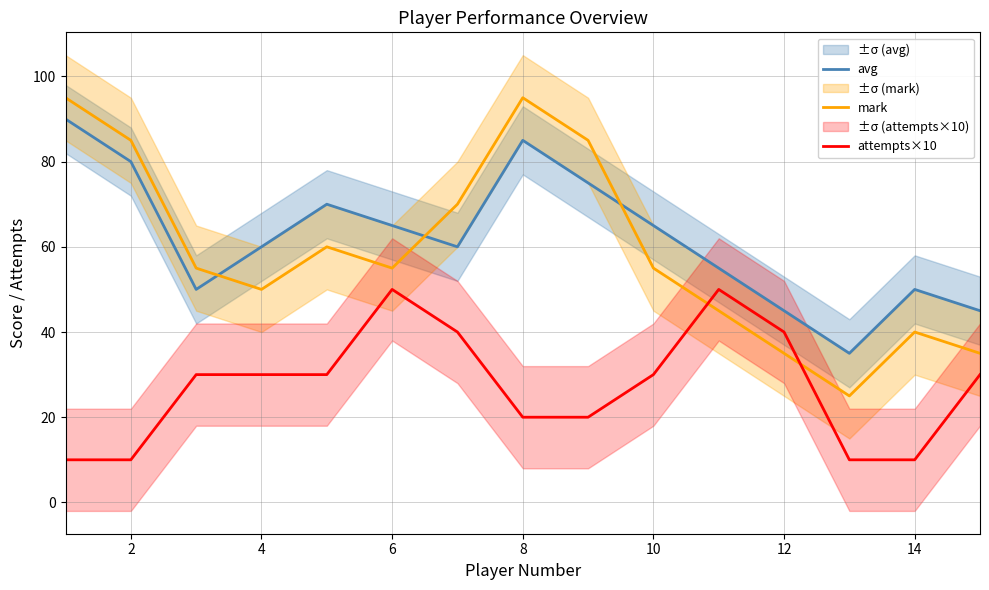

True or false: attempts×10 and mark cross at least once.

True